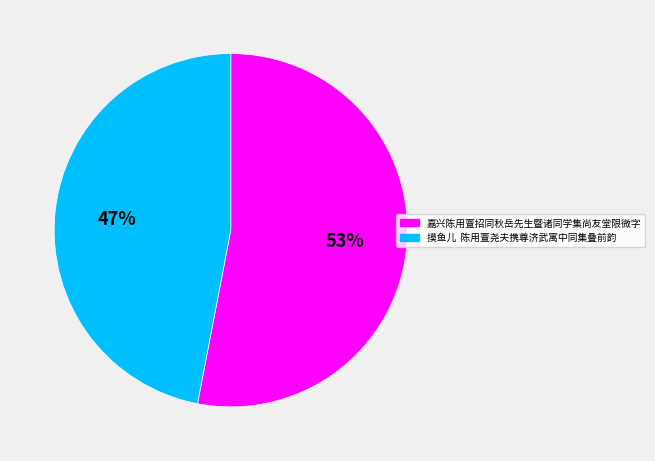

Is the sum of 嘉兴陈用亶招同秋岳先生暨诸同学集尚友堂限微字 and 摸鱼儿 陈用亶尧夫携尊济武寓中同集叠前韵 greater than half?

Yes